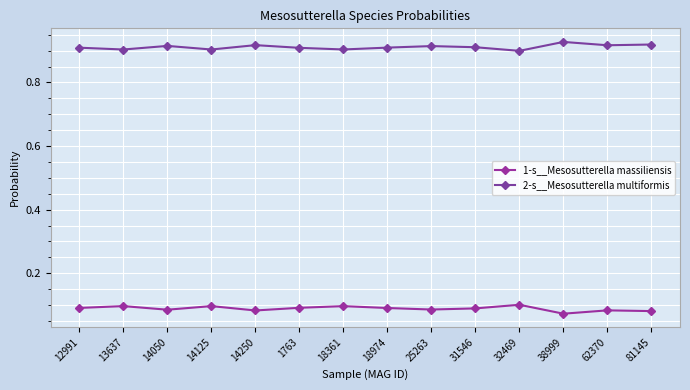

How many categories are shown in the chart?

14